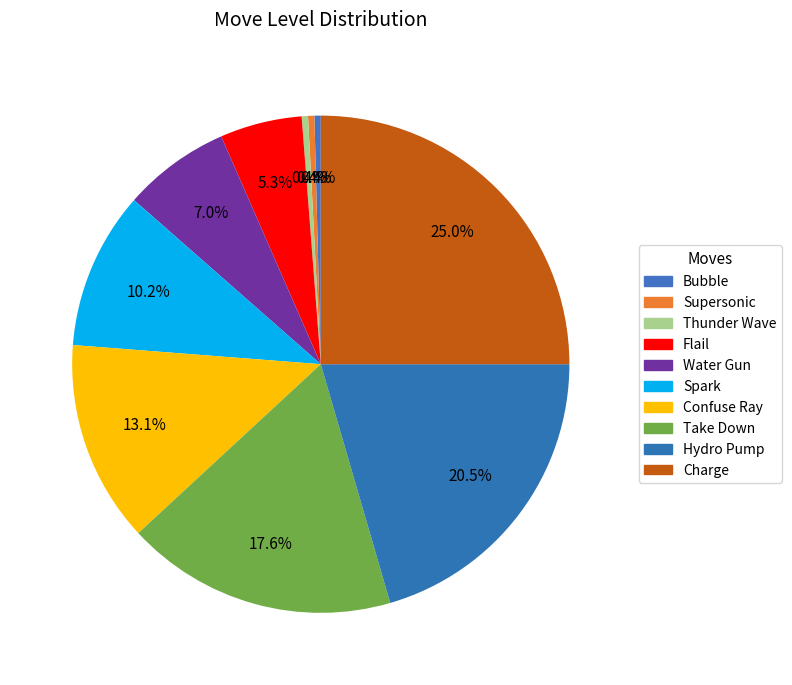

What is the total percentage of Take Down and Hydro Pump?

38.1%